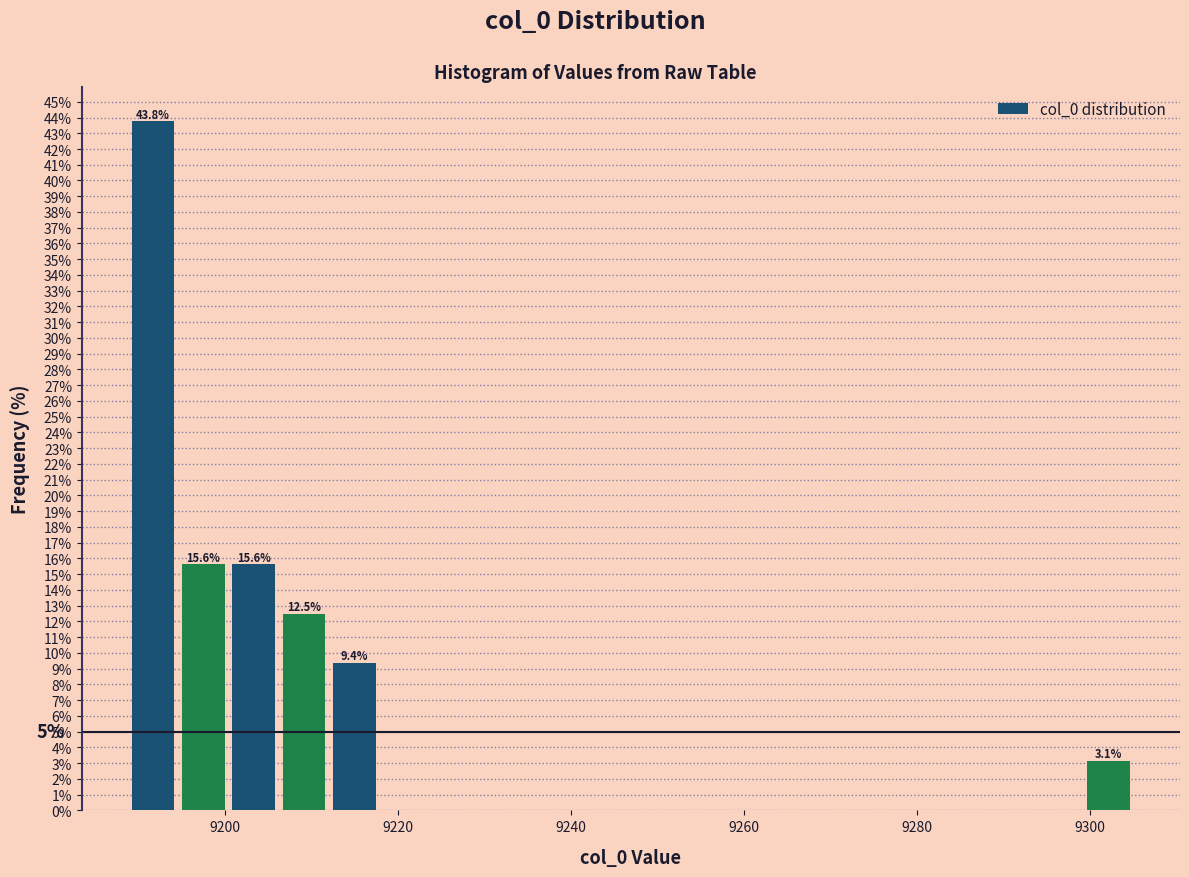

Around what value on the x-axis is the tallest bar? Give the approximate position of its centre, as read against the axis.

9192